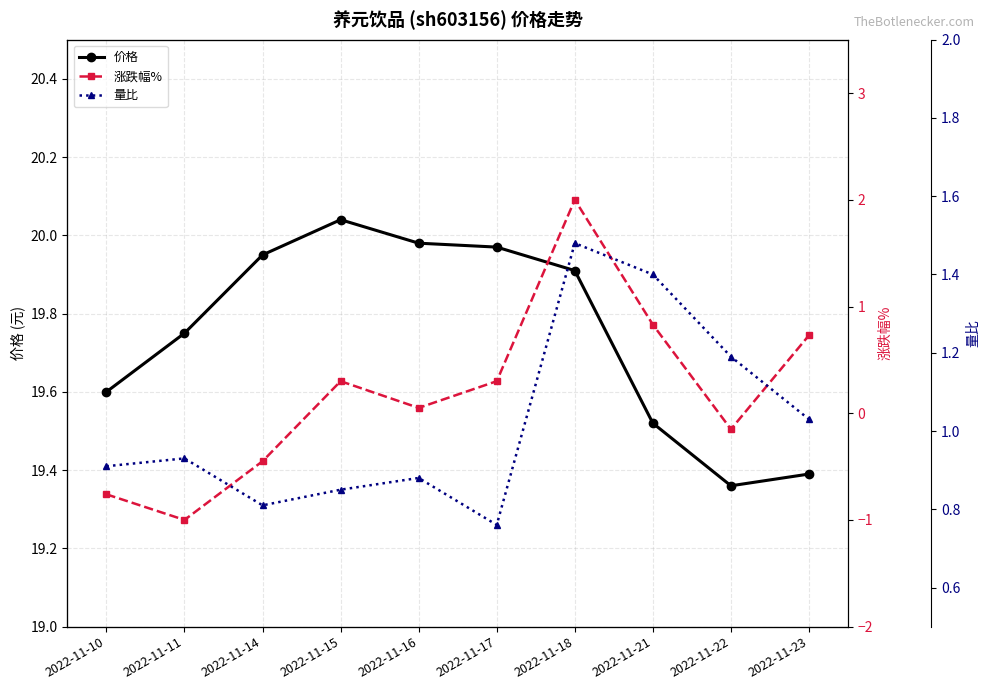

What is the difference between the 涨跌幅% values at 2022-11-21 and 2022-11-15?

0.5